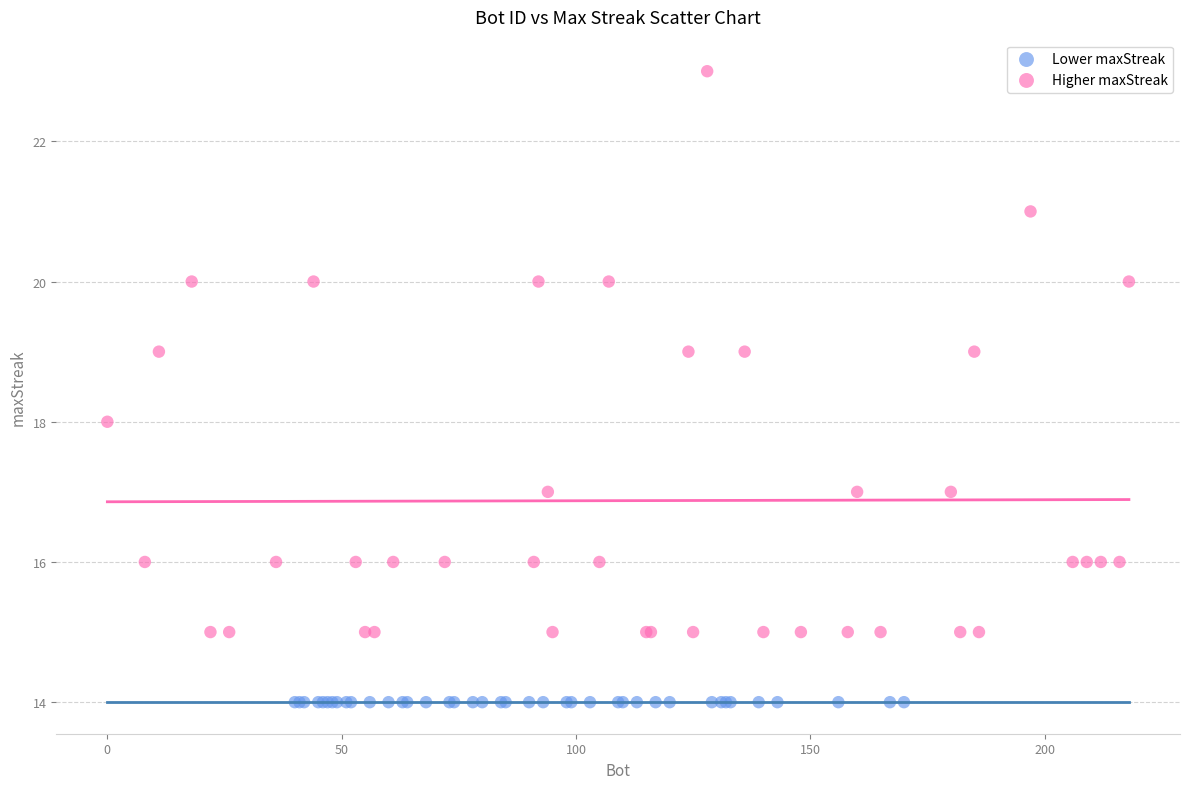

Which series reaches the minimum Y coordinate?

Lower maxStreak